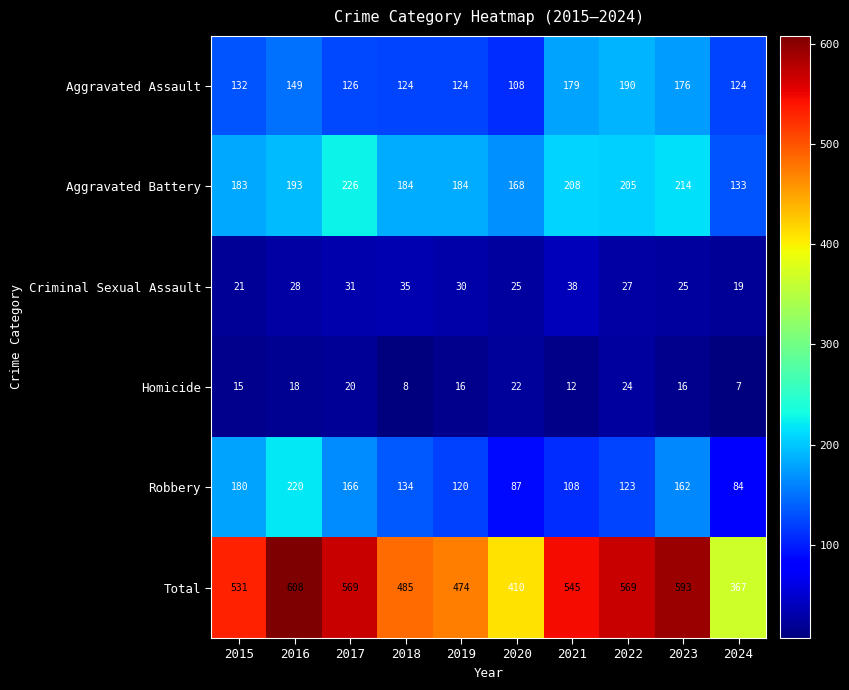

At how many categories does at least one series exceed 125?

10